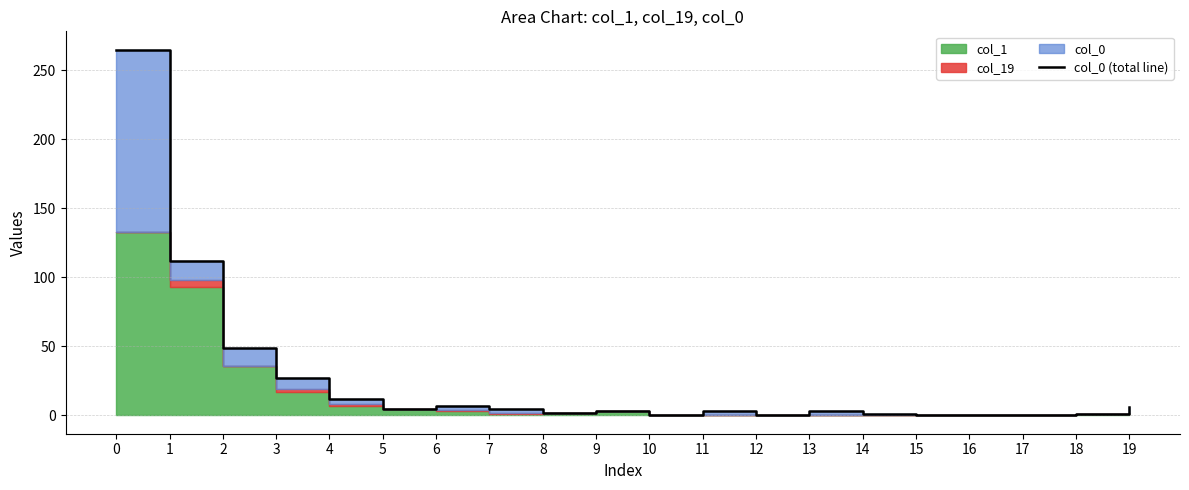

What is the sum of the values at 9 and 4?

15